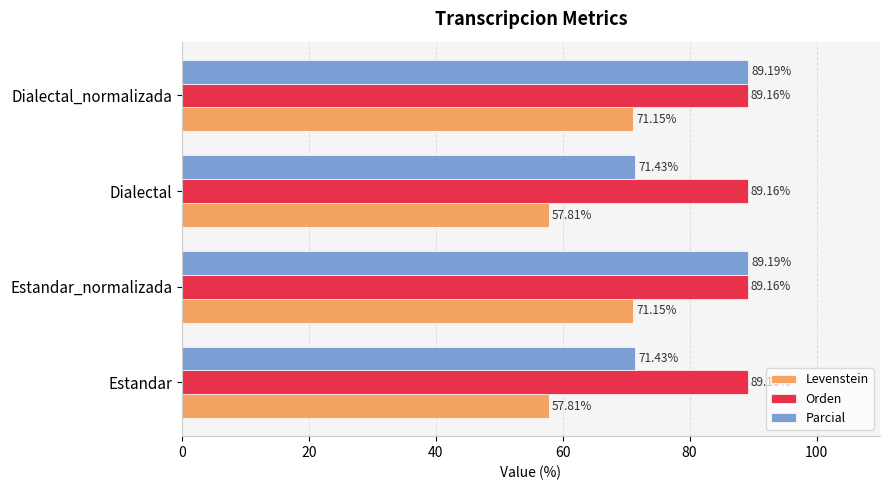

Rank the series by their average value, from highest to lowest.

Orden, Parcial, Levenstein